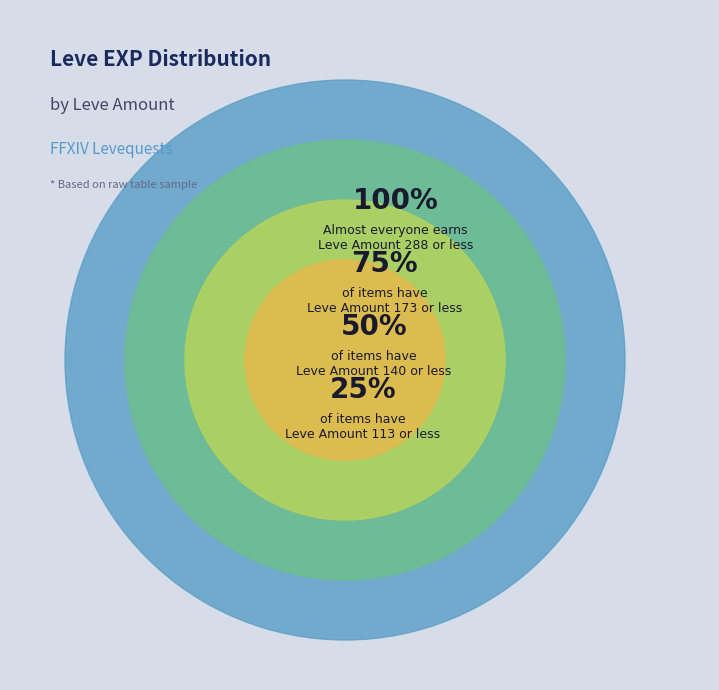

Is 6 the majority of the pie?

No